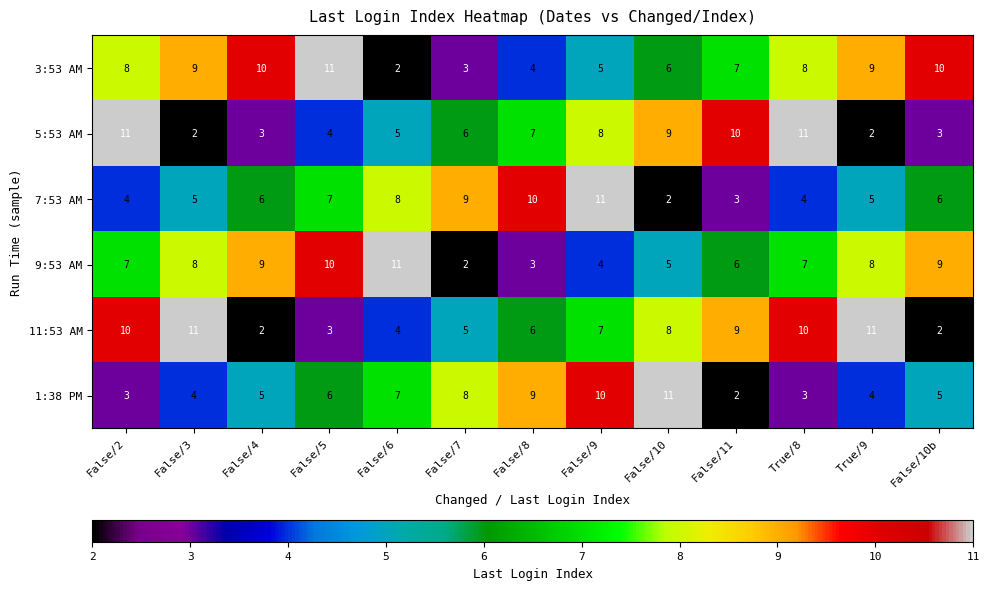

True or false: 7:53 AM has a value of 11 at False/9.

True